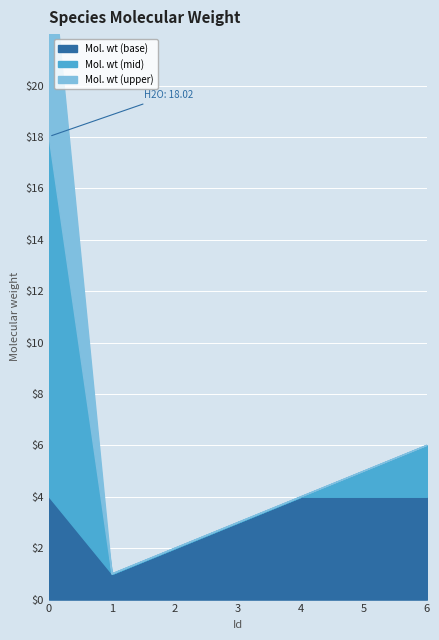

What is the sum of all values?

39.0